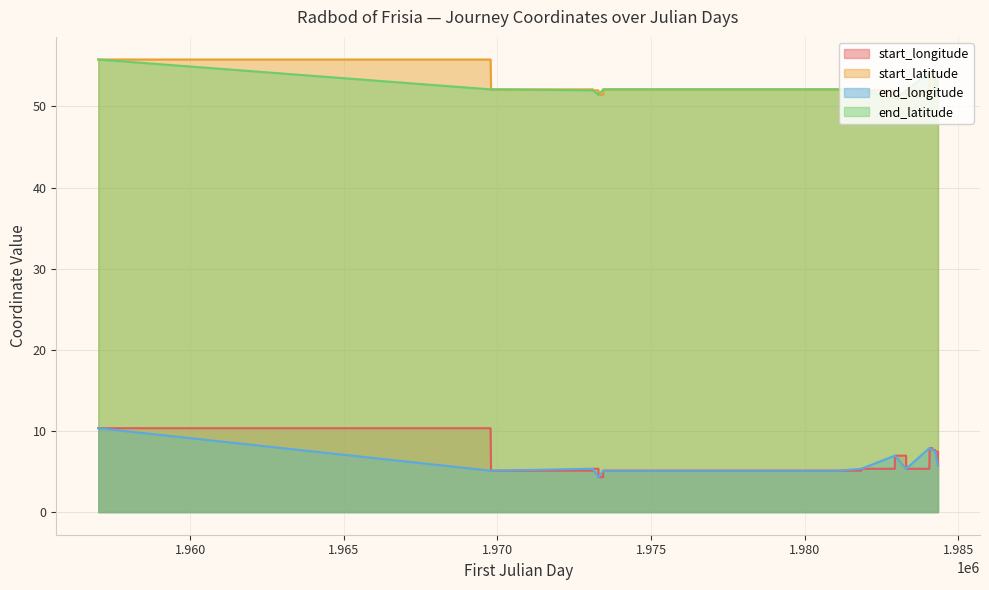

What is the difference between the maximum and minimum values in the start_latitude series?

4.8